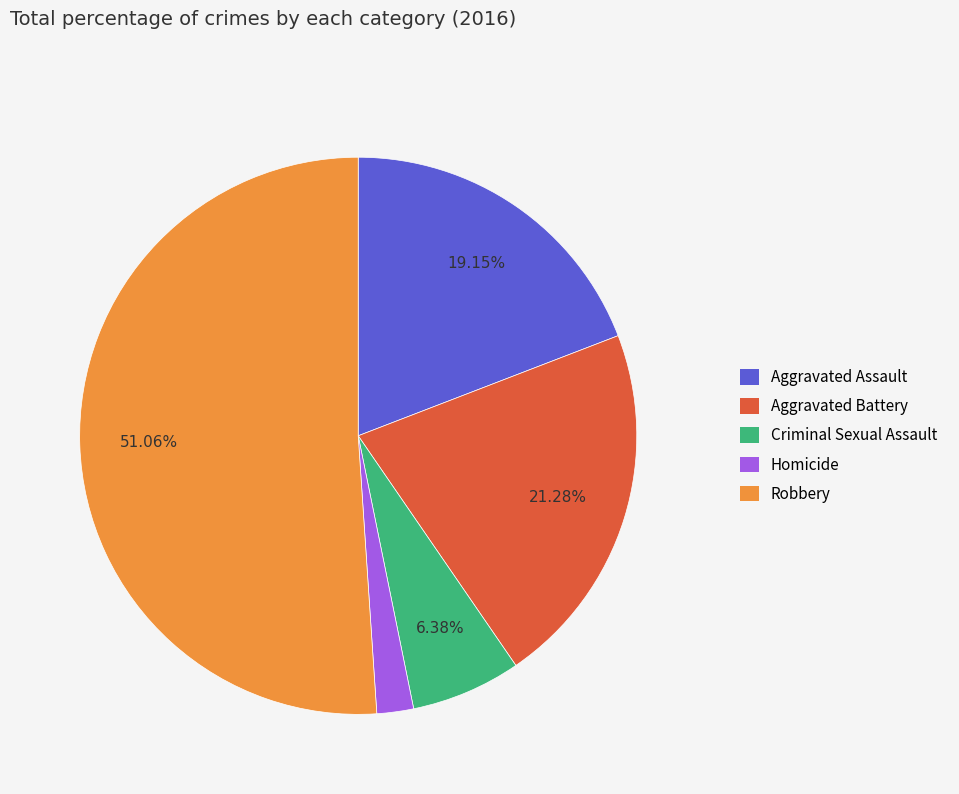

Rank the categories by value from highest to lowest.

Robbery, Aggravated Battery, Aggravated Assault, Criminal Sexual Assault, Homicide